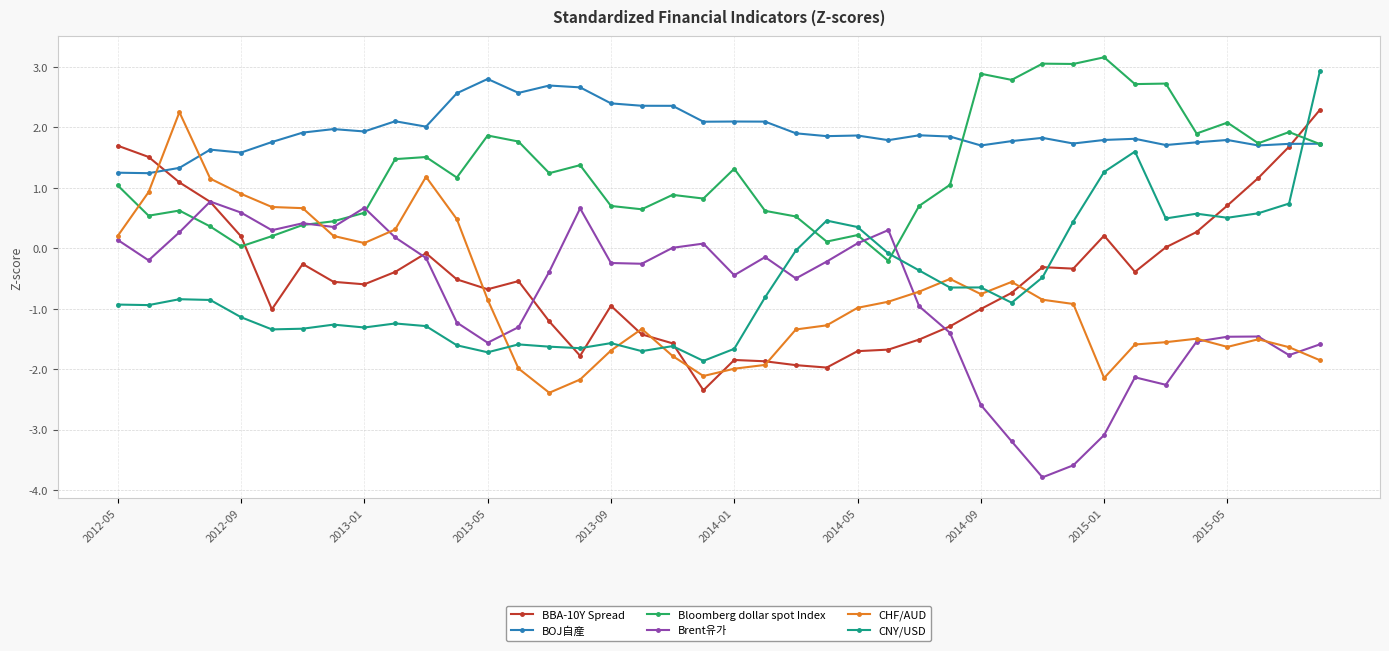

True or false: Bloomberg dollar spot Index has more than 0 interior local peaks.

True